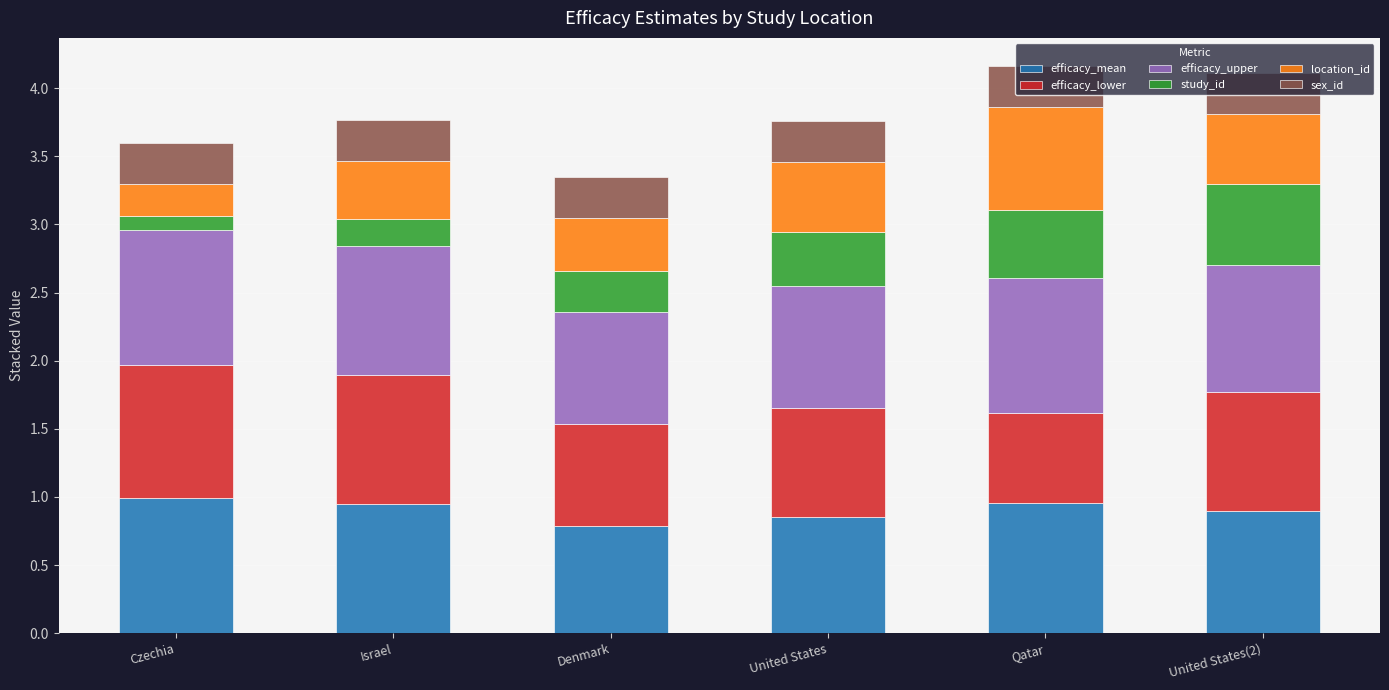

What is the total value across all series at Czechia?

3.6